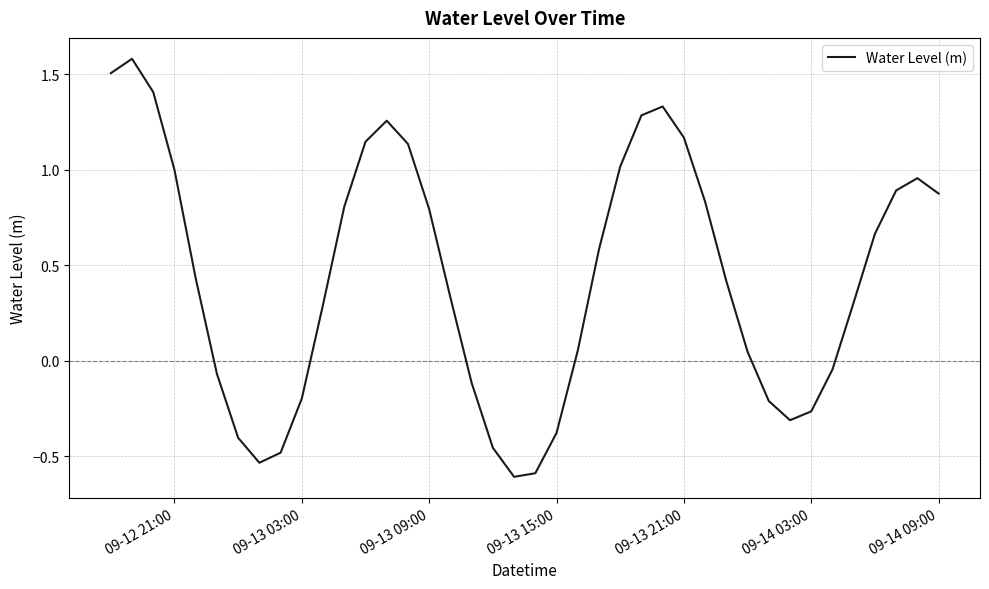

What is the difference between the maximum and minimum values?

2.2